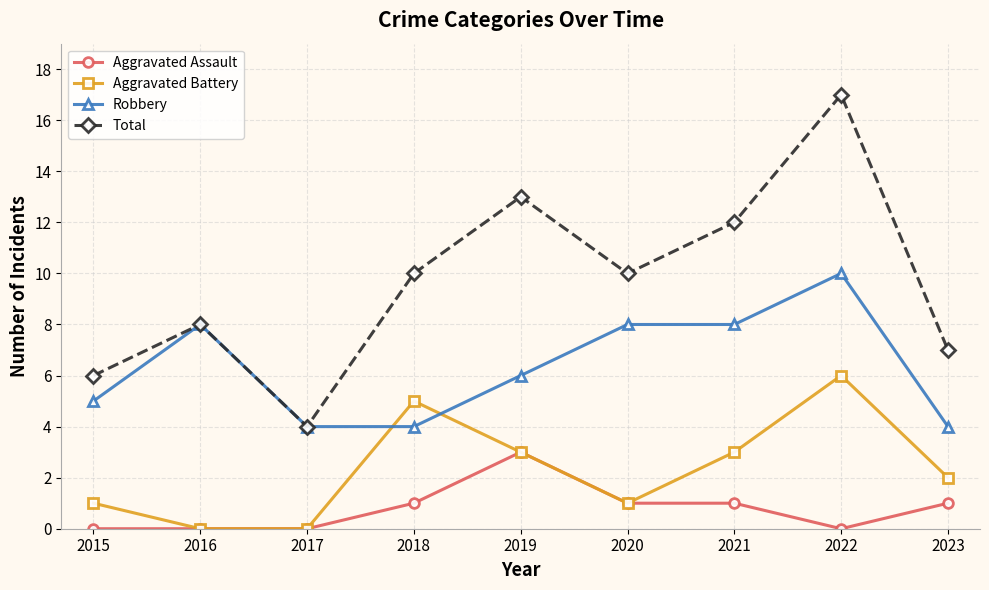

Is the value of Aggravated Battery at 2019 greater than the value of Aggravated Assault at 2023?

Yes